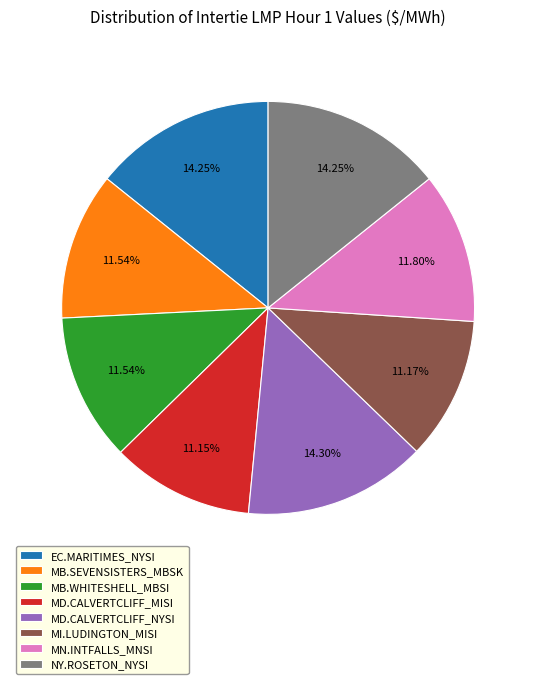

Does EC.MARITIMES_NYSI represent more than half of the total?

No